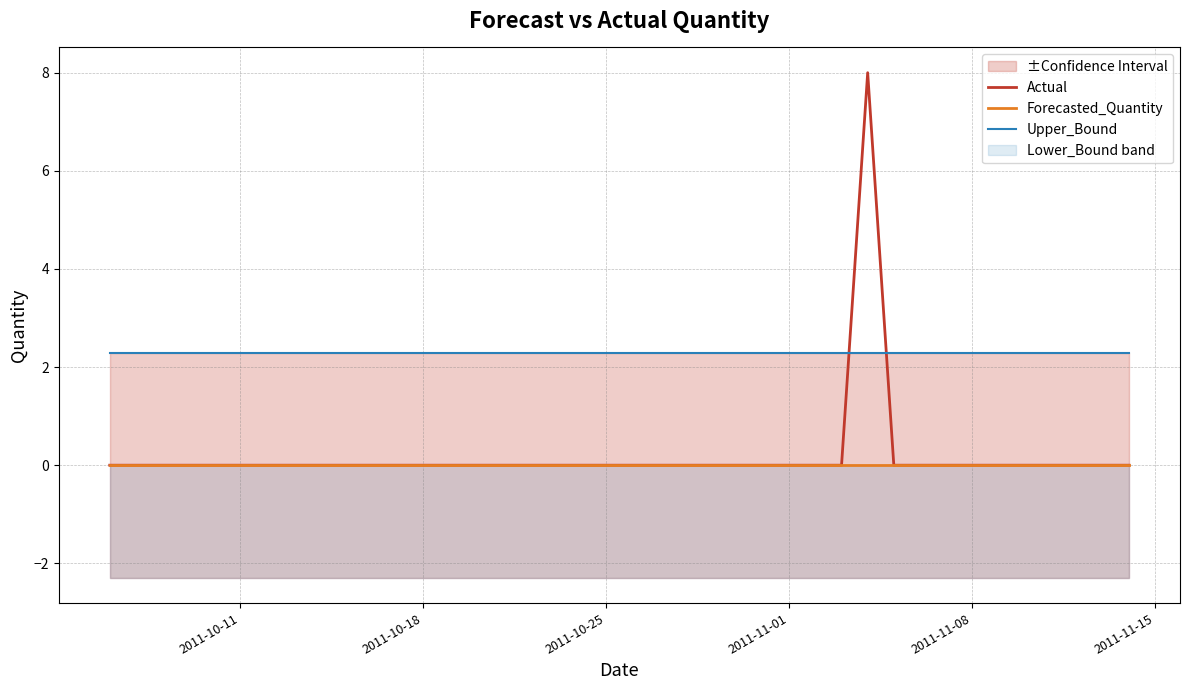

What is the value of the Upper_Bound point at the 20th from the left?

2.3